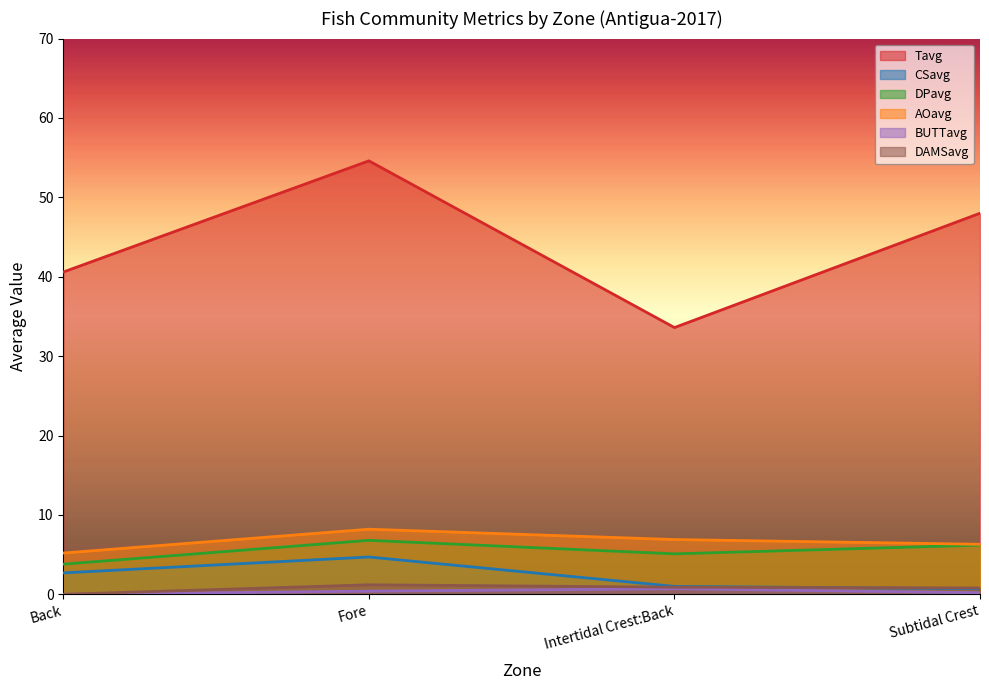

At which label is BUTTavg closest to 0?

Back